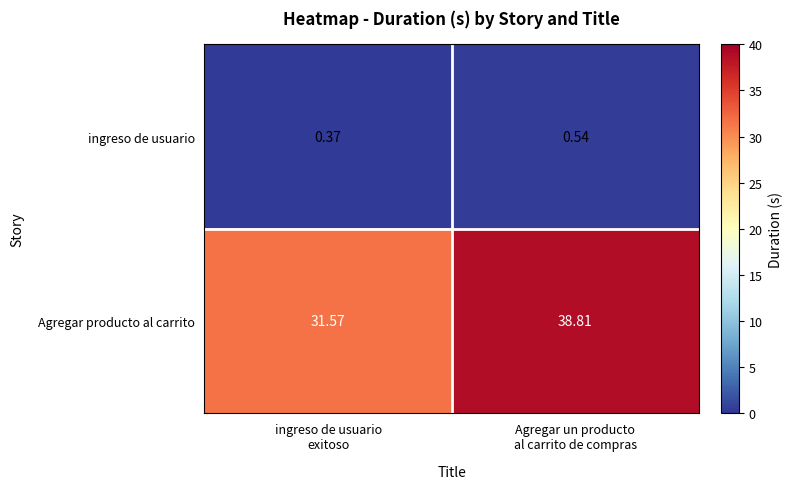

Rank the series by their average value, from lowest to highest.

ingreso de usuario, Agregar producto al carrito